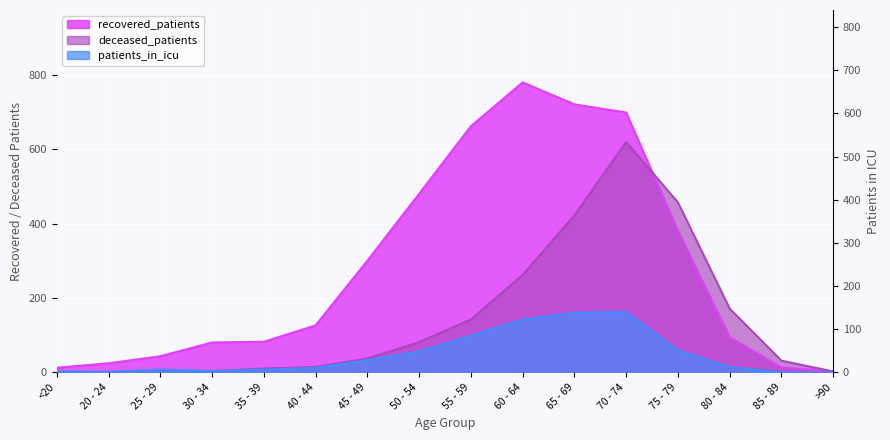

How many lines are shown in the chart?

3